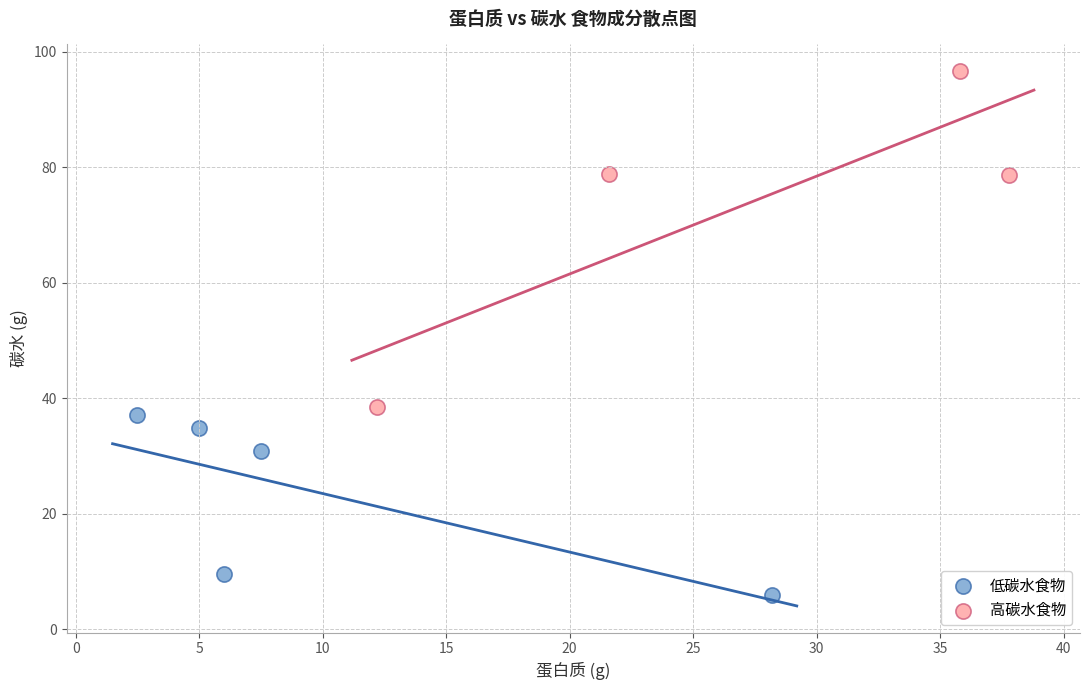

Which series contains the highest Y value?

高碳水食物